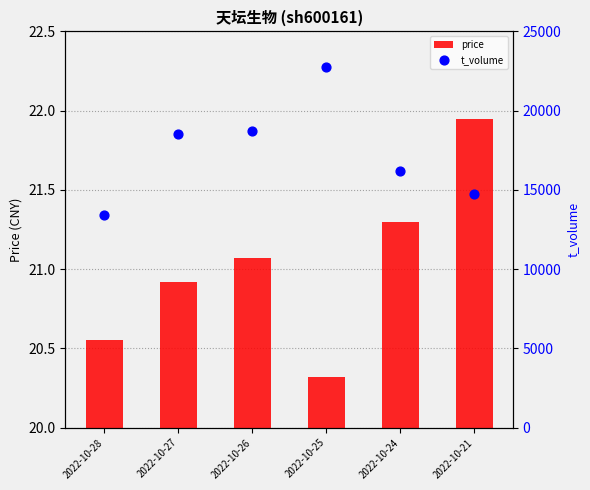

Which series has the largest total across all categories?

t_volume